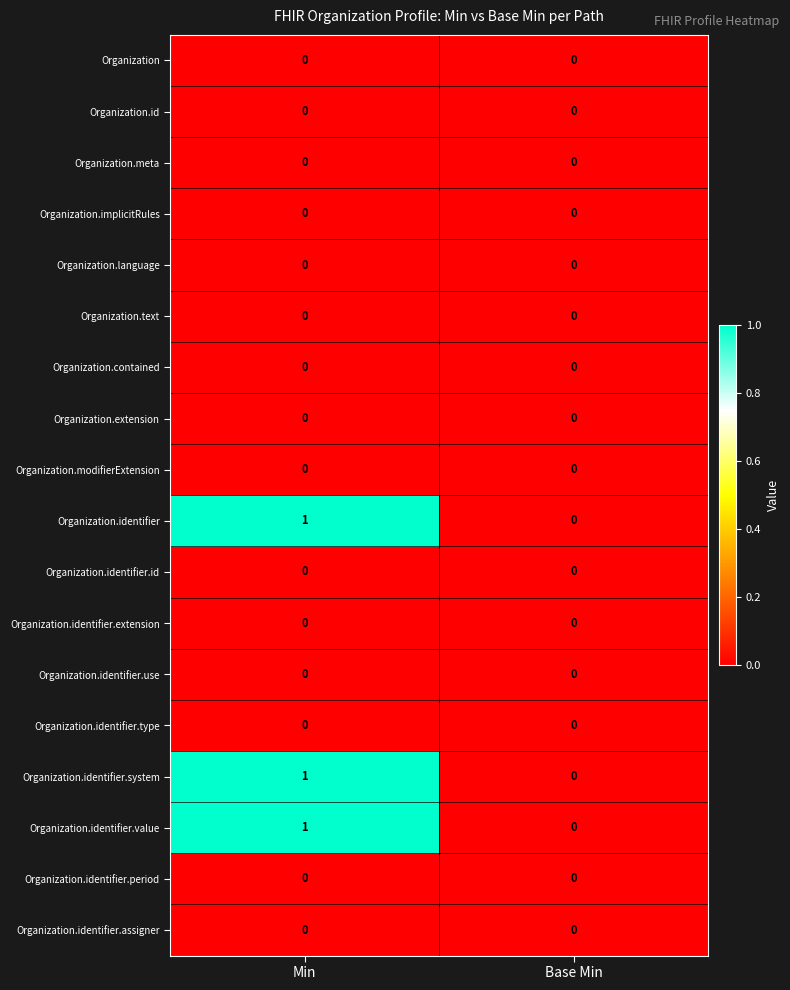

The Organization.identifier.type series shows 0 at Base Min. True or false?

True